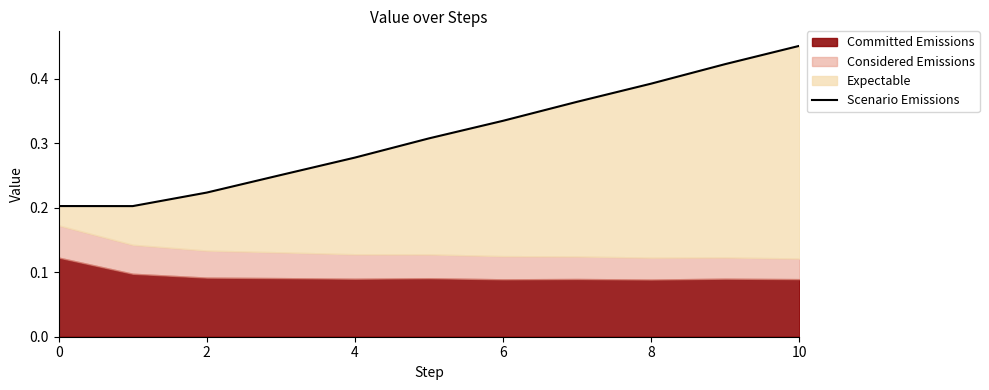

The chart shows a value of 0.0 at 2. True or false?

False